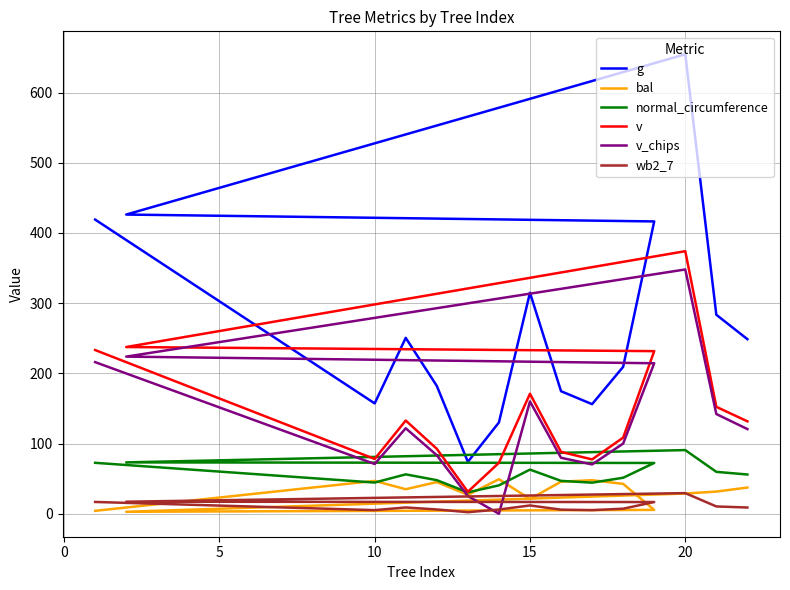

What is the value of the v_chips point at the 9th from the left?

70.3